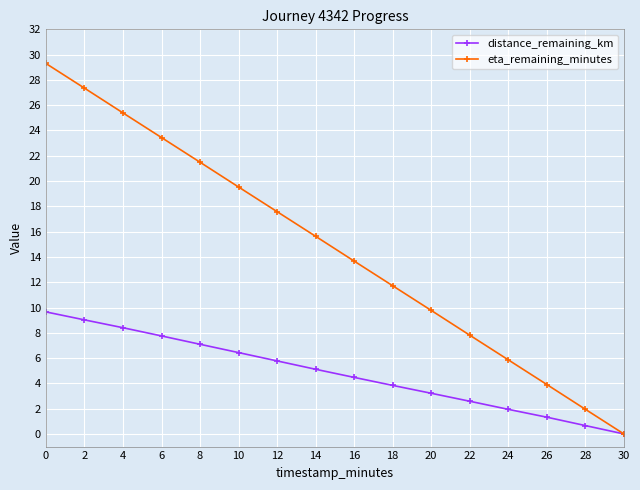

What is the difference between the second highest and second lowest values in the distance_remaining_km series?

8.4